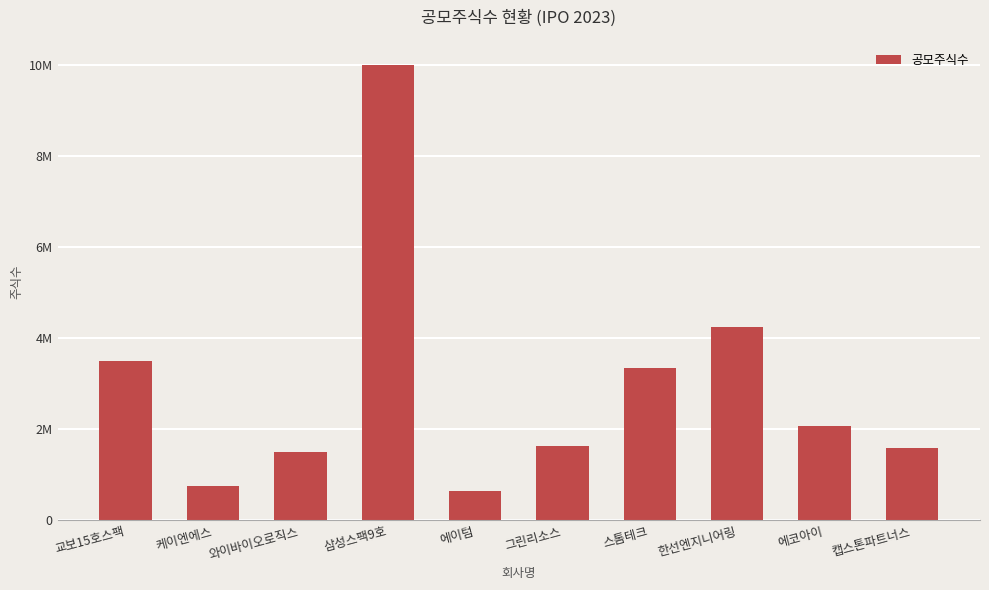

Is it true that the value at 와이바이오로직스 is 689020?

False